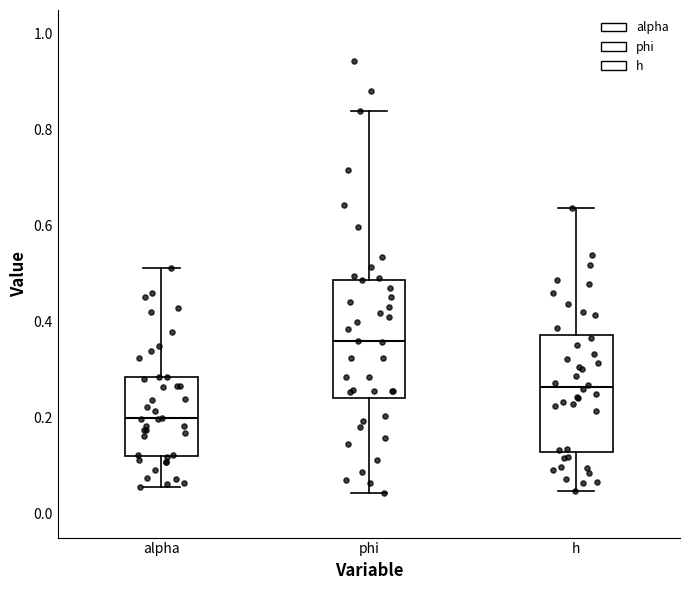

Which box has the lowest median line?

alpha